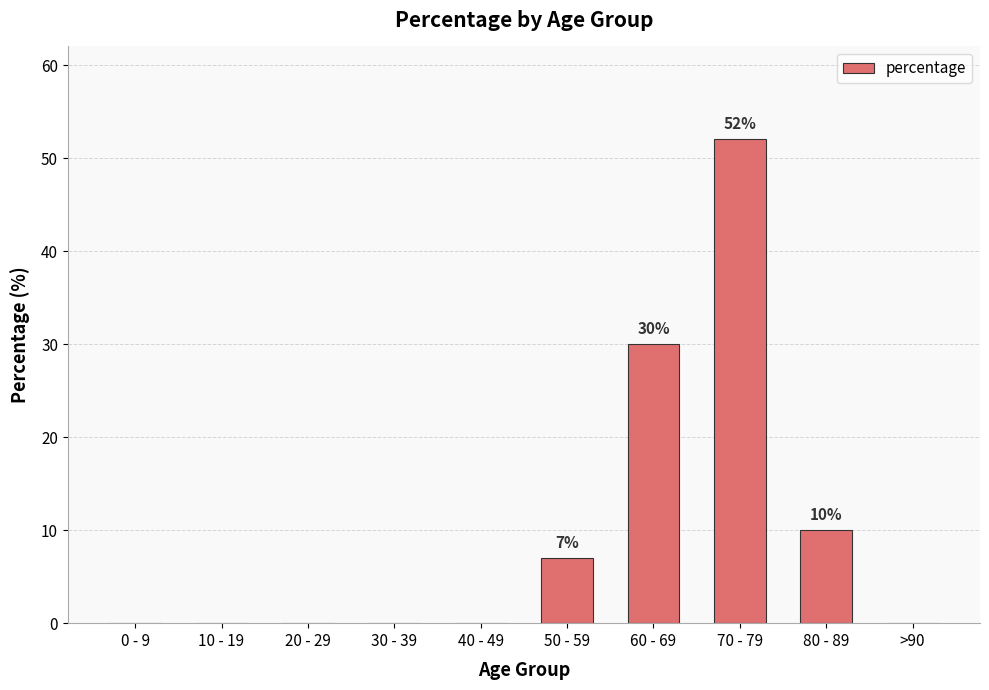

The value at 70 - 79 is 90. True or false?

False